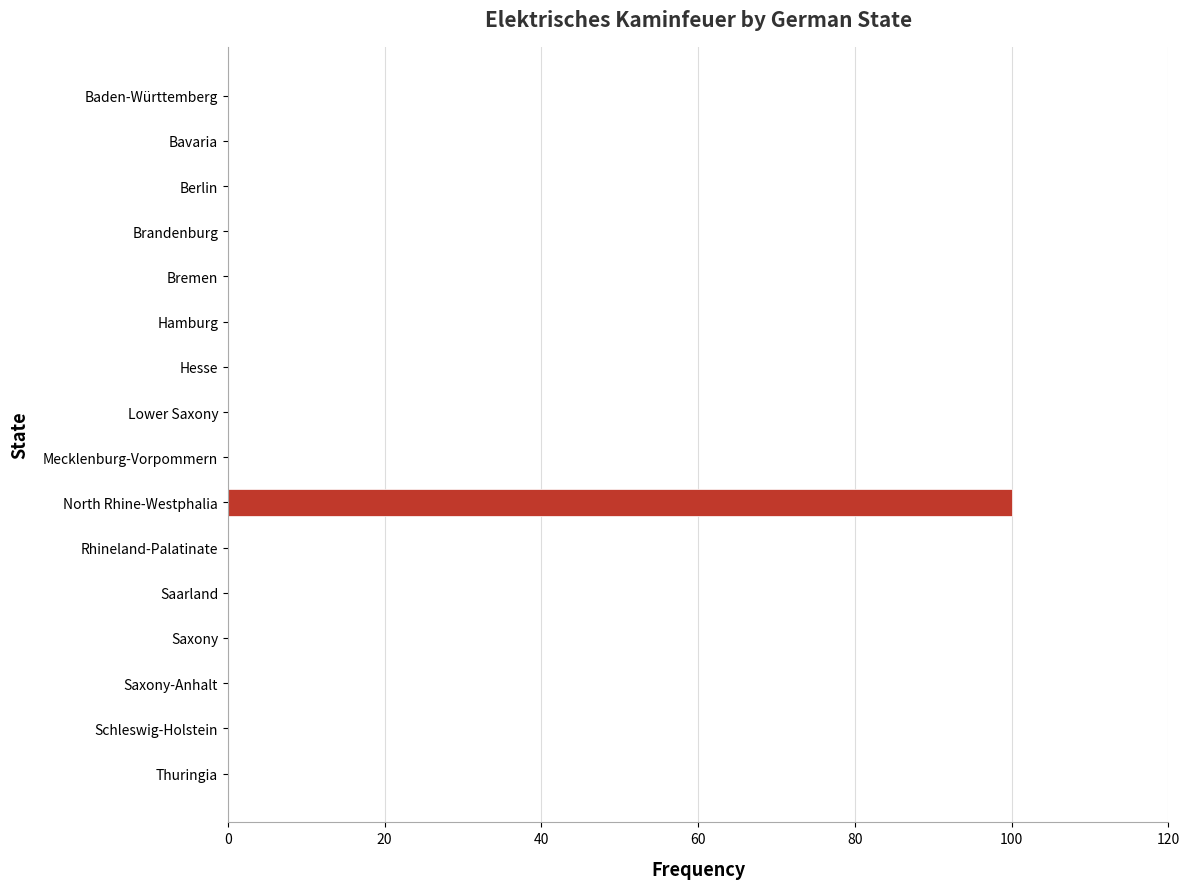

Reading top to bottom, transcribe all the data shown in this chart.

Baden-Württemberg=0	Bavaria=0	Berlin=0	Brandenburg=0	Bremen=0	Hamburg=0	Hesse=0	Lower Saxony=0	Mecklenburg-Vorpommern=0	North Rhine-Westphalia=100	Rhineland-Palatinate=0	Saarland=0	Saxony=0	Saxony-Anhalt=0	Schleswig-Holstein=0	Thuringia=0